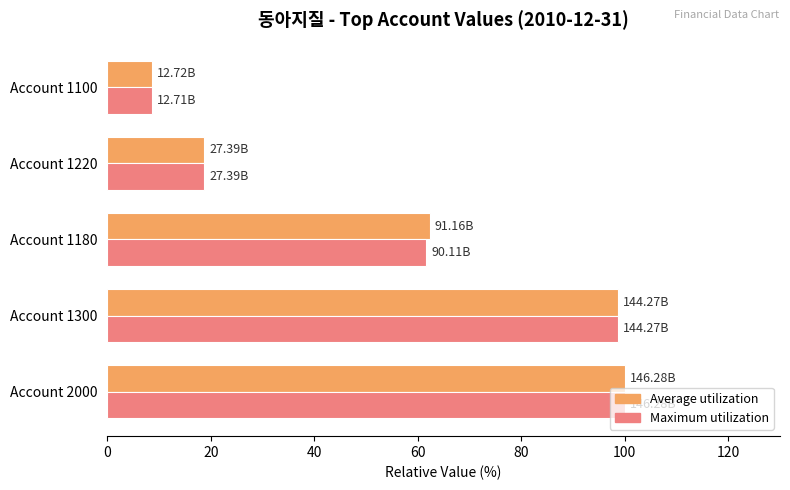

What are all the series names shown in the legend?

Average utilization, Maximum utilization